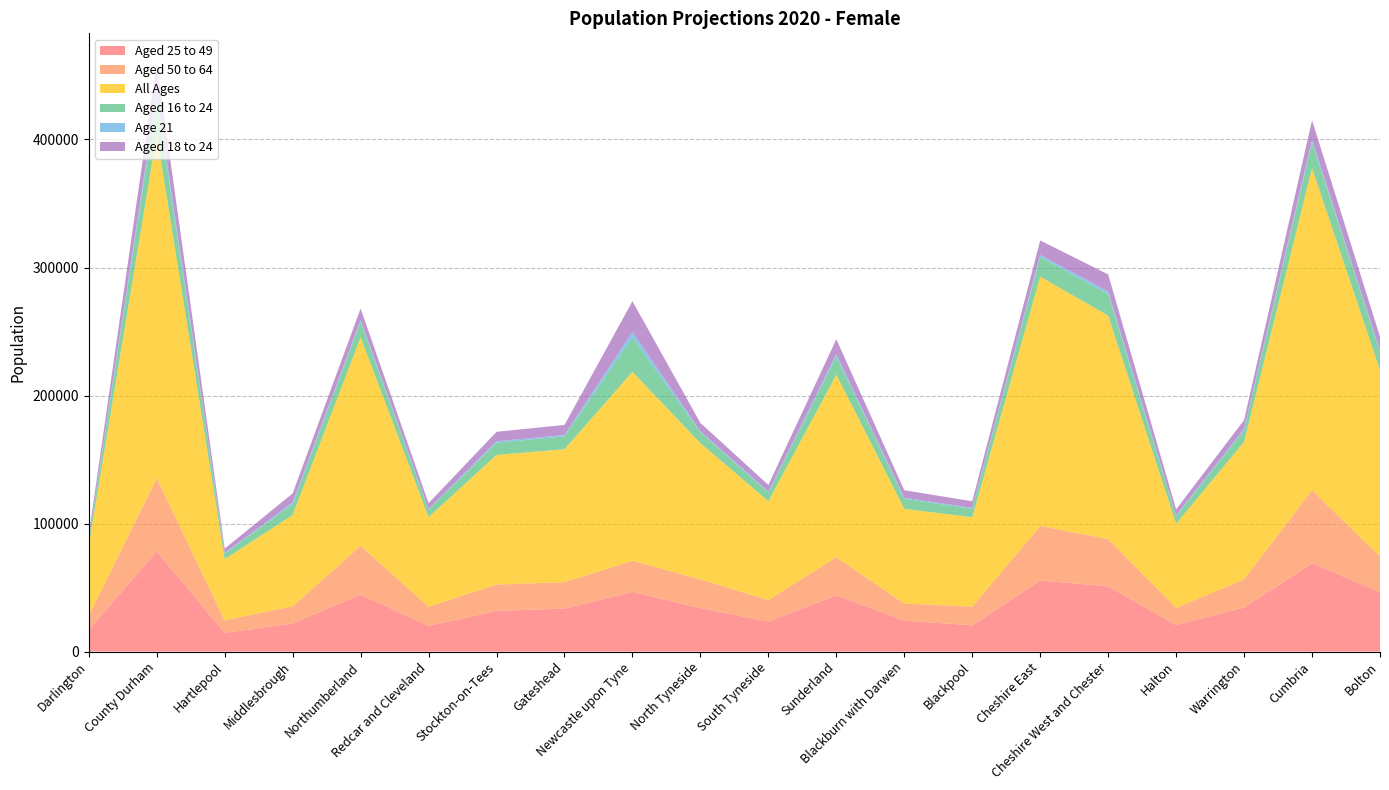

Reading left to right, list all the values displayed in this chart.

Aged 25 to 49: 16845	78448	14519	21945	44565	20067	31812	33527	46648	33911	23454	43883	24206	20464	55477	50925	20778	34386	68906	46515
Aged 50 to 64: 11400	56984	9948	13458	38107	15073	20569	20730	24297	22520	16809	29866	13313	14656	42599	37029	13408	22089	57229	27807
All Ages: 54643	268344	47676	71291	162752	69788	101207	103798	147613	106345	77221	142470	73983	69776	194796	174451	65639	107348	251423	145402
Aged 16 to 24: 4687	28735	4392	8622	12295	5865	9569	10053	26759	8548	6734	14392	7854	6649	15435	16885	6018	9221	20201	13982
Age 21: 489	3818	492	1127	1171	606	1072	1046	4348	805	736	1700	761	708	1468	1979	607	928	2022	1511
Aged 18 to 24: 3528	23584	3392	7092	9090	4502	7422	7891	24022	6442	5213	11651	5883	5168	11345	13327	4619	6883	15278	10741